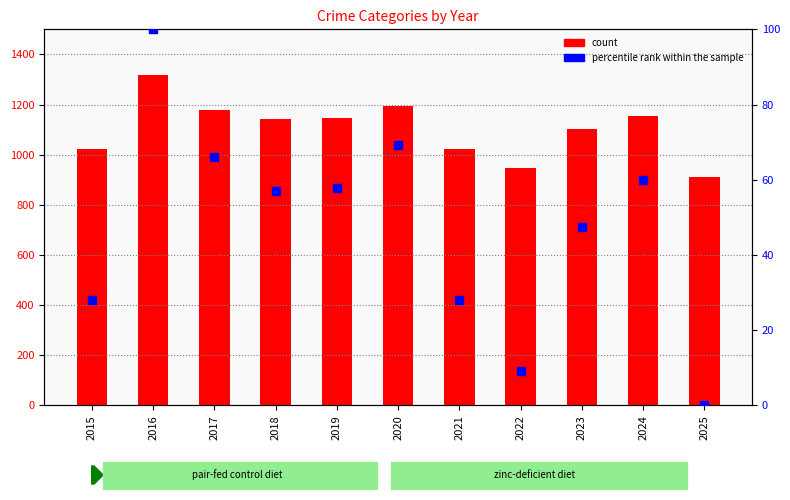

What is the change in value from 2017 to 2025?

-66.2